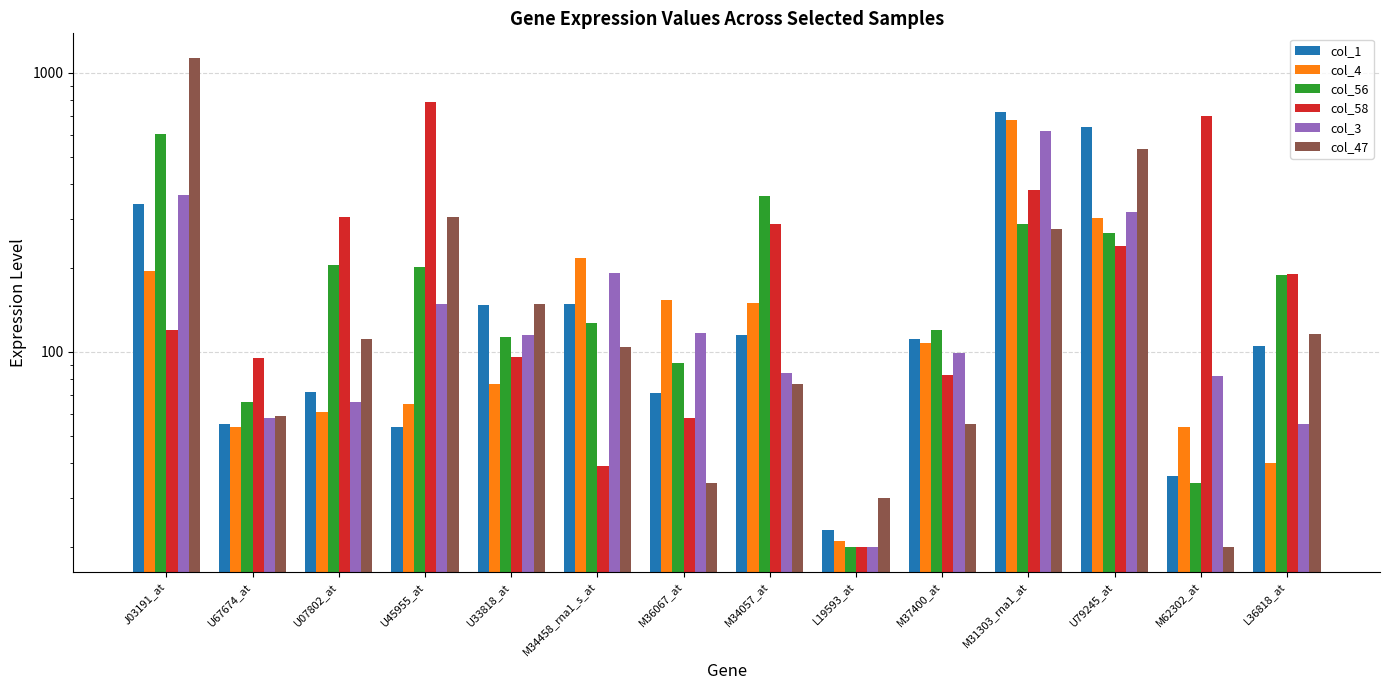

What is the label of the 12th bar from the right?

U07802_at